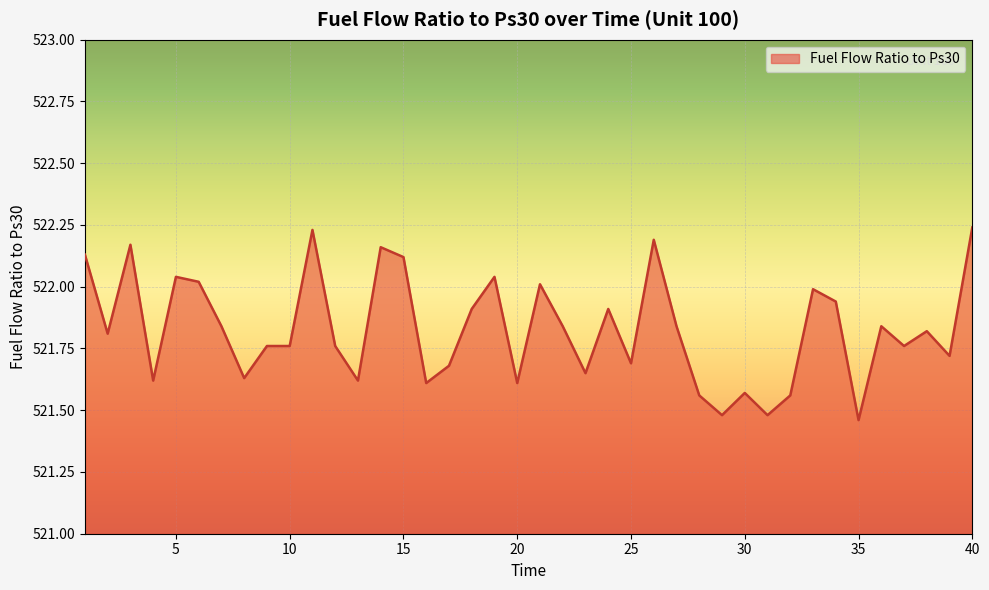

What is the difference between the maximum and minimum values?

0.8